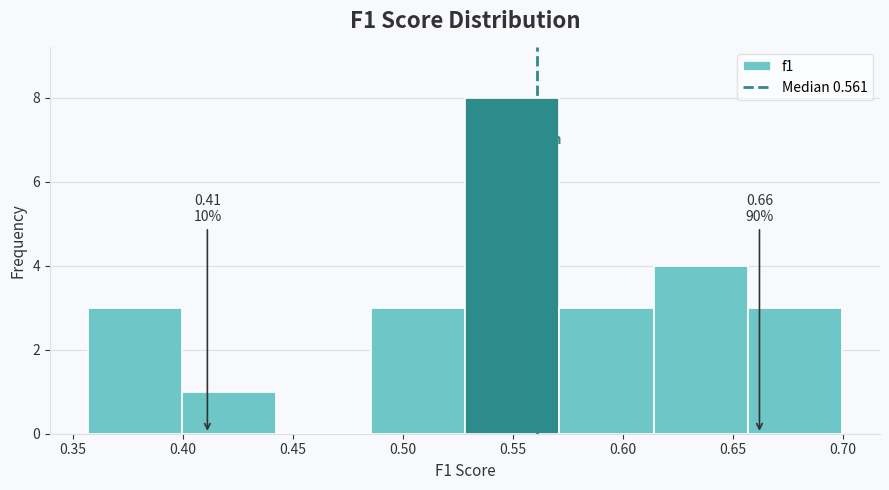

Which range on the x-axis has the tallest bar?

0.530 to 0.570